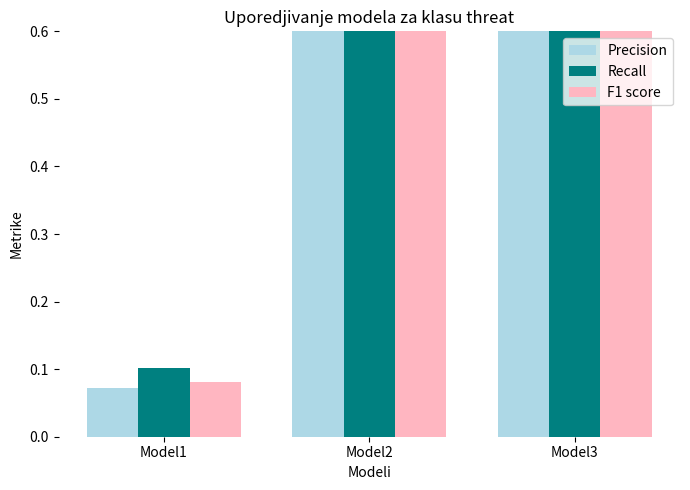

What are all the series names shown in the legend?

Precision, Recall, F1 score